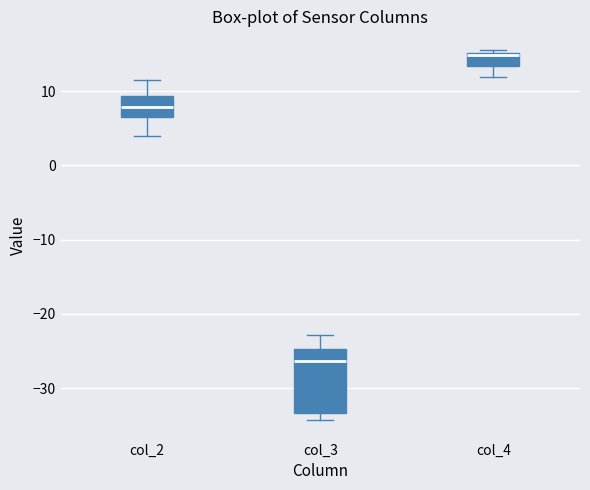

Reading left to right, read every box against the y-axis: the position of its median line, the range the box covers, and the ends of its whiskers. The values are not printed on the chart, so give them approximately, as read against the axis.

col_2: median 8, box 6 to 9, whiskers 4 to 11
col_3: median -26, box -33 to -25, whiskers -34 to -23
col_4: median 15 (just below the box's upper edge), box 13 to 15, whiskers 12 to 16